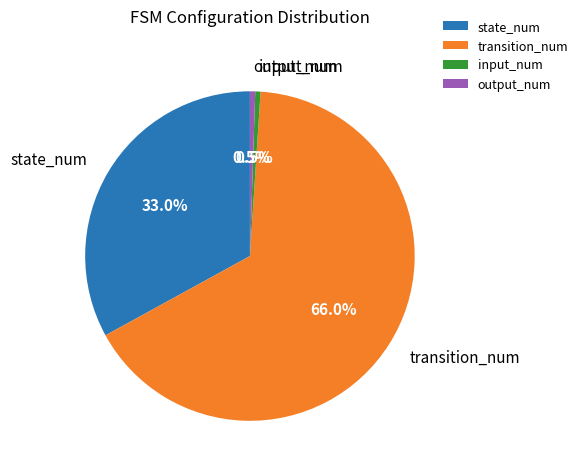

What is the ratio of the value at output_num to the value at input_num?

1.0